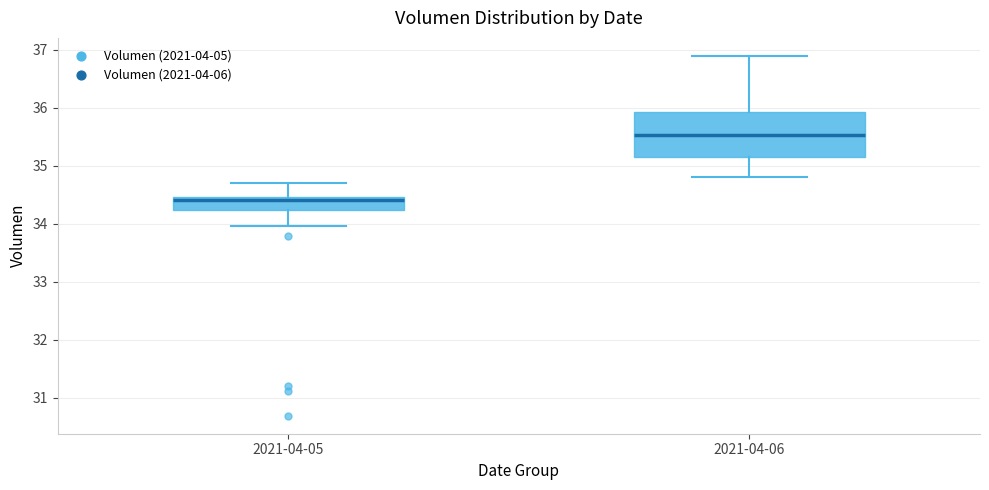

Reading left to right, read every box against the y-axis: the position of its median line, the range the box covers, and the ends of its whiskers. The values are not printed on the chart, so give them approximately, as read against the axis.

2021-04-05: median 34.4, box 34.2 to 34.5, whiskers 34.0 to 34.7
2021-04-06: median 35.5, box 35.2 to 35.9, whiskers 34.8 to 36.9